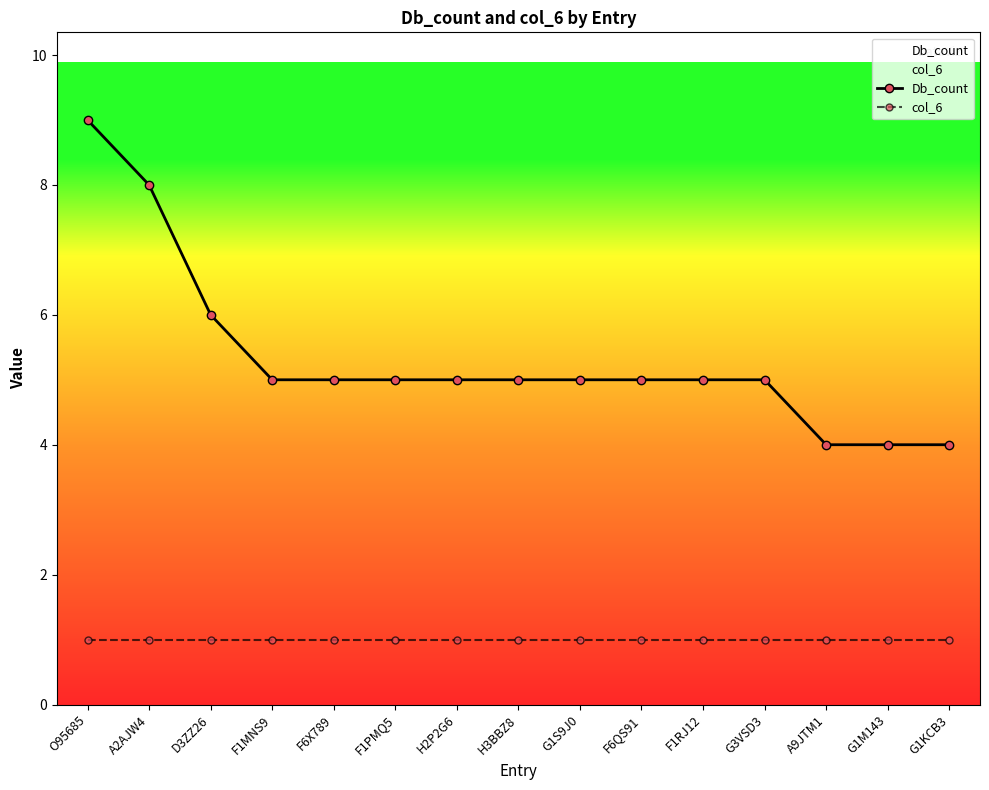

True or false: Db_count and col_6 cross at least once.

False